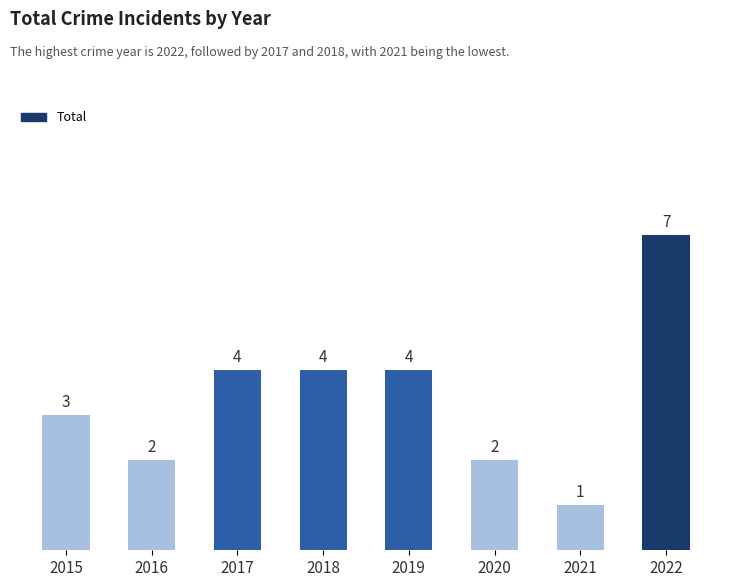

Reading right to left, list all the values displayed in this chart.

2022=7	2021=1	2020=2	2019=4	2018=4	2017=4	2016=2	2015=3